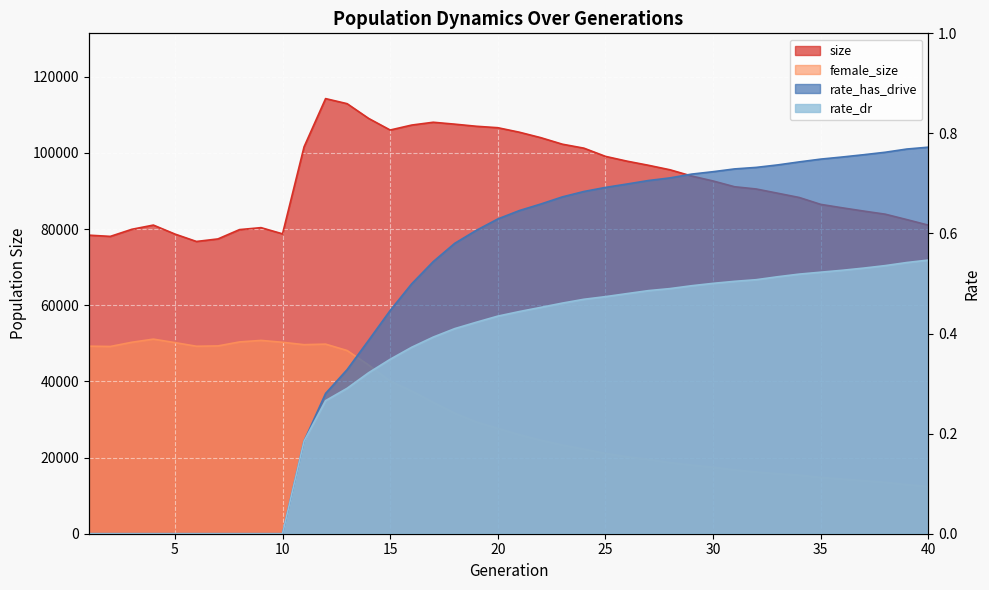

Is the value of rate_has_drive at 2 greater than the value of female_size at 36?

No